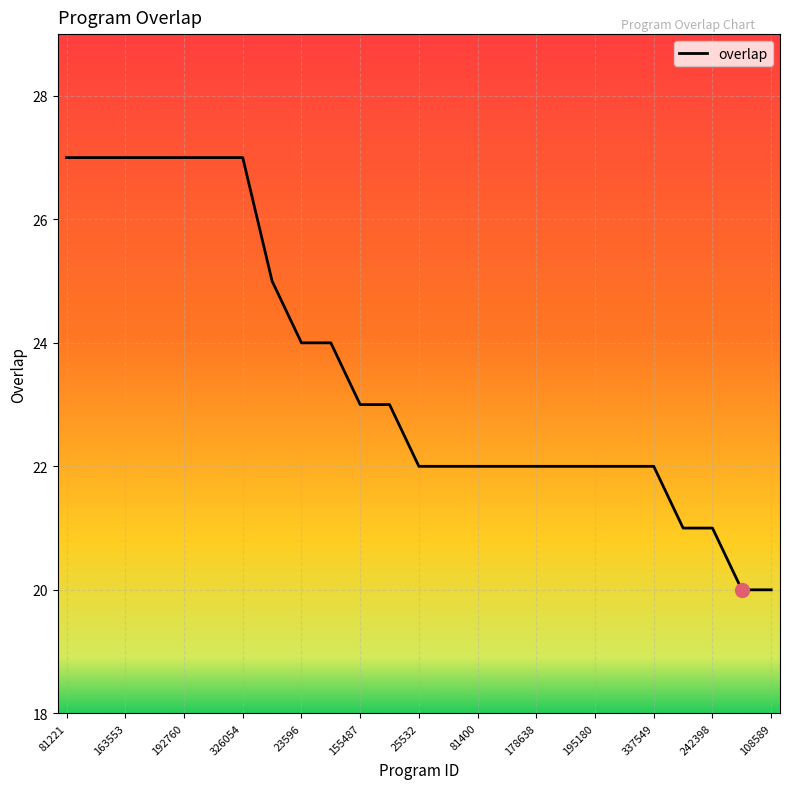

Reading left to right, list all the values displayed in this chart.

27	27	27	27	27	27	27	25	24	24	23	23	22	22	22	22	22	22	22	22	22	21	21	20	20